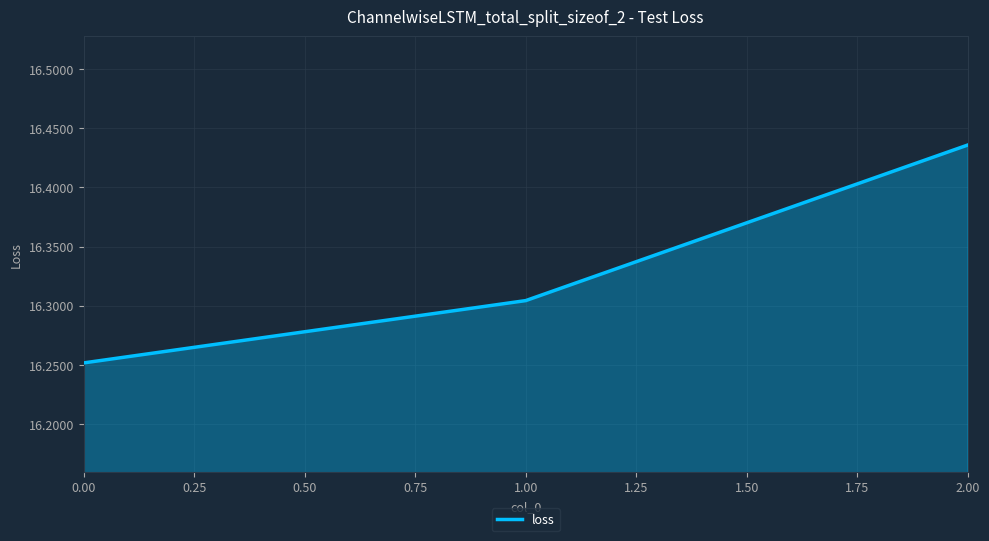

The chart shows a value of 10.9 at 2.00. True or false?

False